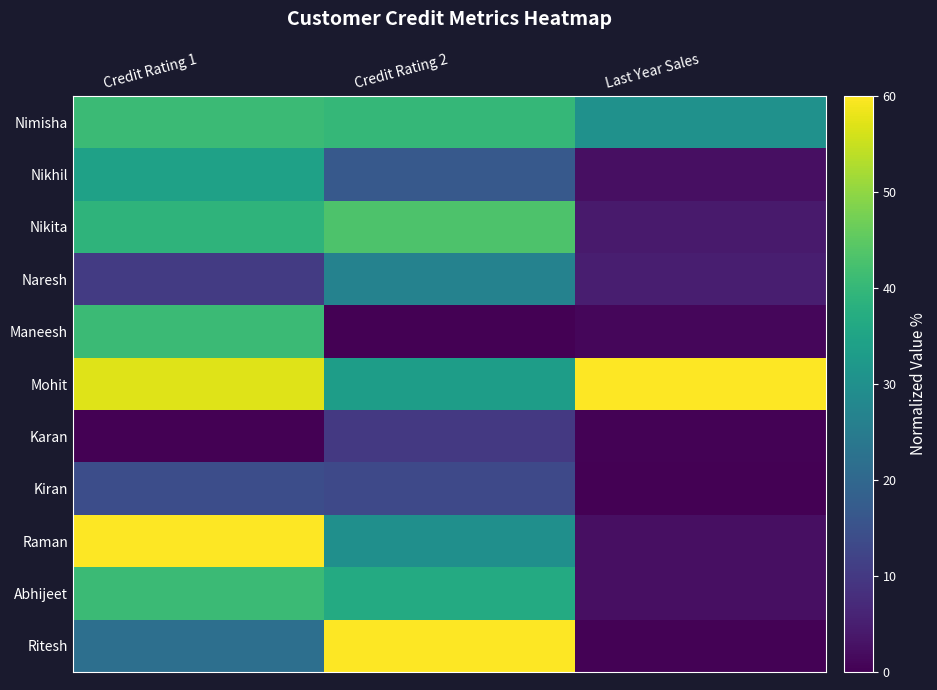

Reading right to left, transcribe all the data shown in this chart.

Nimisha: Last Year Sales=30.4	Credit Rating 2=40.0	Credit Rating 1=41.0
Nikhil: Last Year Sales=2.3	Credit Rating 2=16.7	Credit Rating 1=34.3
Nikita: Last Year Sales=4.4	Credit Rating 2=43.3	Credit Rating 1=39.0
Naresh: Last Year Sales=5.0	Credit Rating 2=26.7	Credit Rating 1=10.5
Maneesh: Last Year Sales=1.0	Credit Rating 2=0.0	Credit Rating 1=41.0
Mohit: Last Year Sales=60.0	Credit Rating 2=33.3	Credit Rating 1=57.1
Karan: Last Year Sales=0.3	Credit Rating 2=10.0	Credit Rating 1=0.0
Kiran: Last Year Sales=0.0	Credit Rating 2=13.3	Credit Rating 1=14.3
Raman: Last Year Sales=2.4	Credit Rating 2=30.0	Credit Rating 1=60.0
Abhijeet: Last Year Sales=2.5	Credit Rating 2=36.7	Credit Rating 1=41.0
Ritesh: Last Year Sales=0.4	Credit Rating 2=60.0	Credit Rating 1=21.9